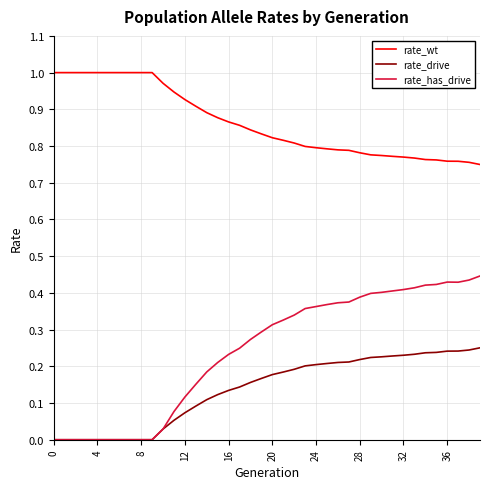

True or false: rate_has_drive and rate_wt cross at least once.

False